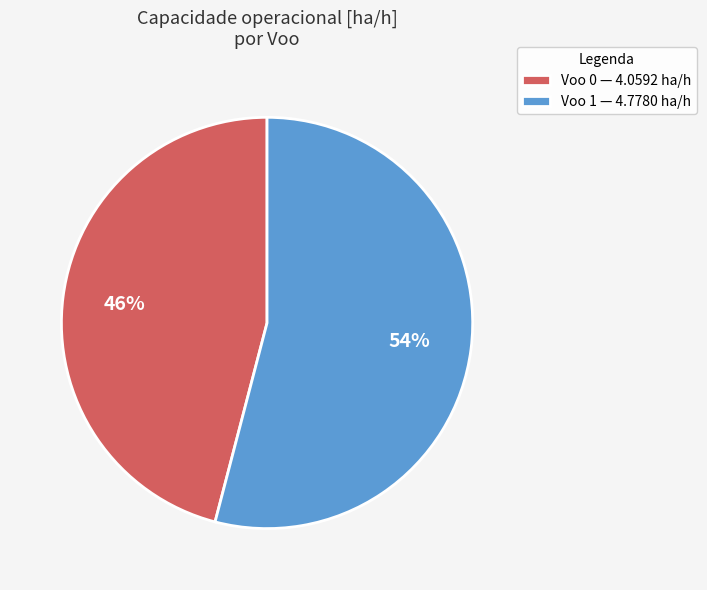

Combined, do Voo 1 — 4.7780 ha/h and Voo 0 — 4.0592 ha/h account for over 50%?

Yes